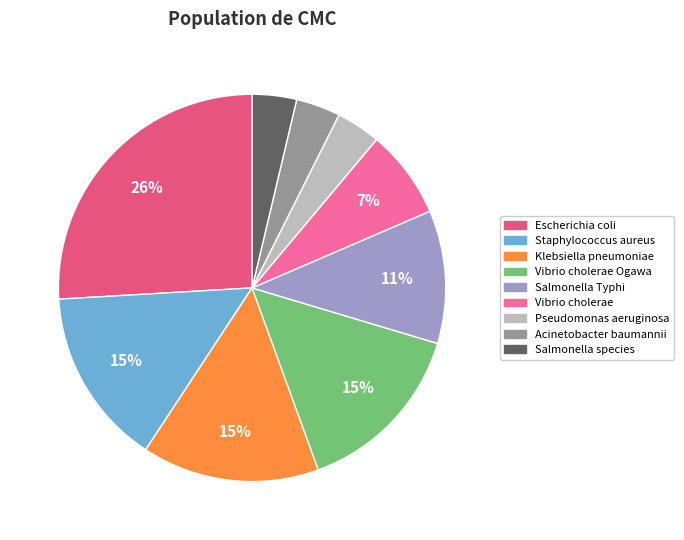

To the nearest percent, what is the average slice percentage?

11%